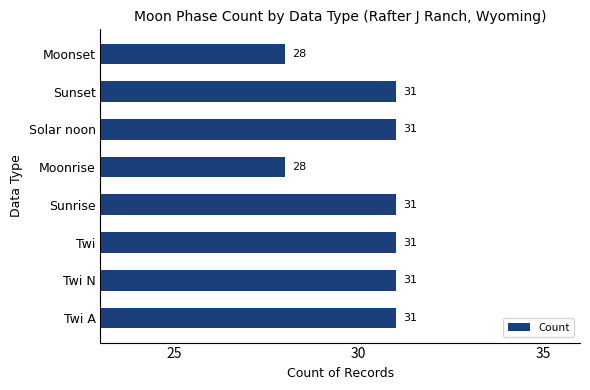

What is the maximum value shown in the chart?

31